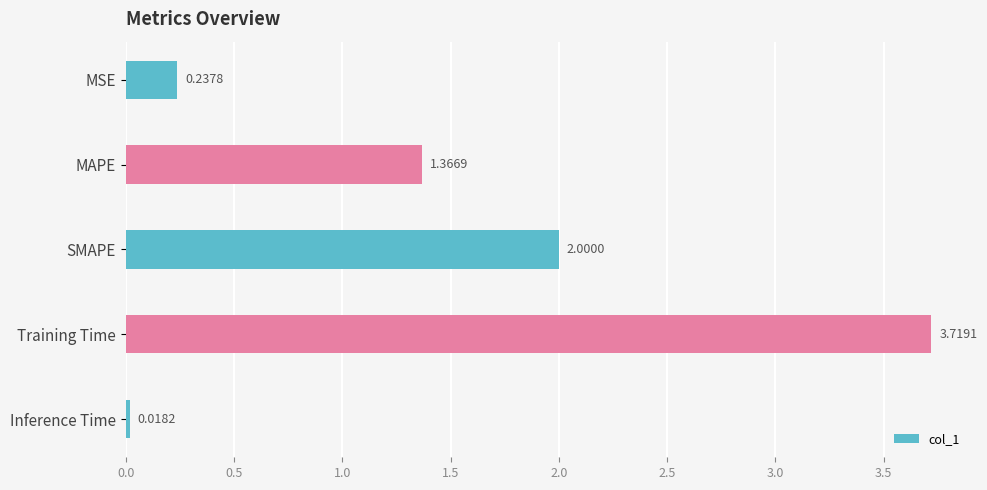

At which label is the value closest to 1?

MAPE